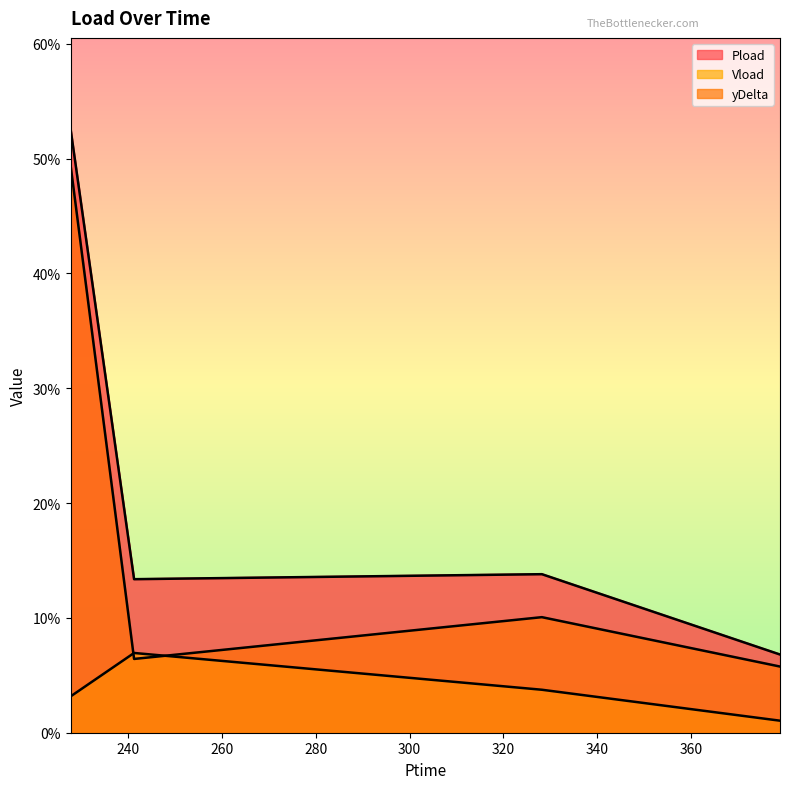

What is the total value across all series at 241.242?

0.3